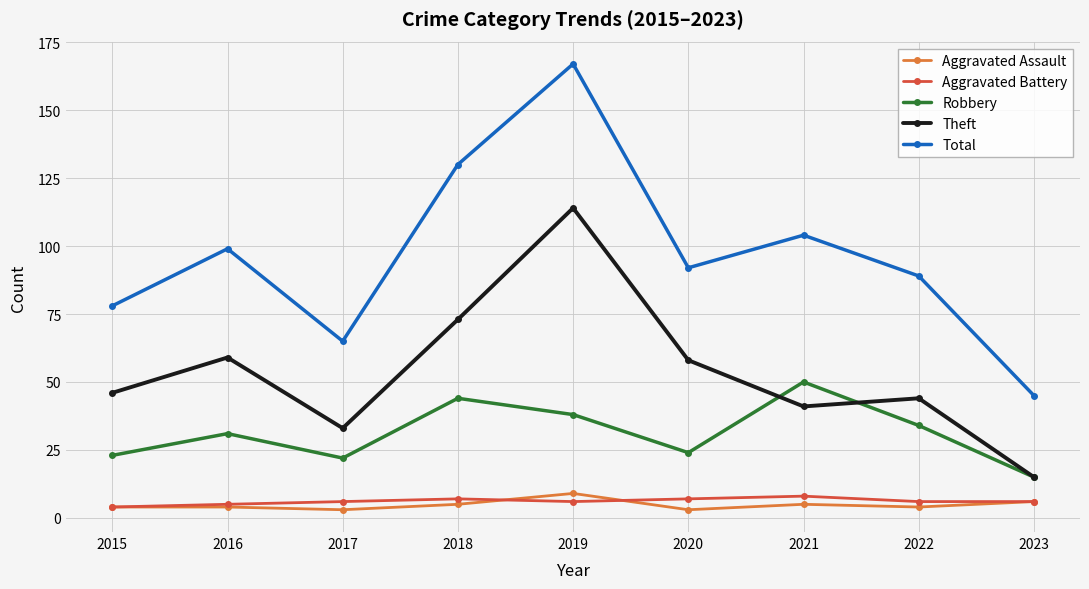

Reading right to left, transcribe all the data shown in this chart.

Aggravated Assault: 6	4	5	3	9	5	3	4	4
Aggravated Battery: 6	6	8	7	6	7	6	5	4
Robbery: 15	34	50	24	38	44	22	31	23
Theft: 15	44	41	58	114	73	33	59	46
Total: 45	89	104	92	167	130	65	99	78